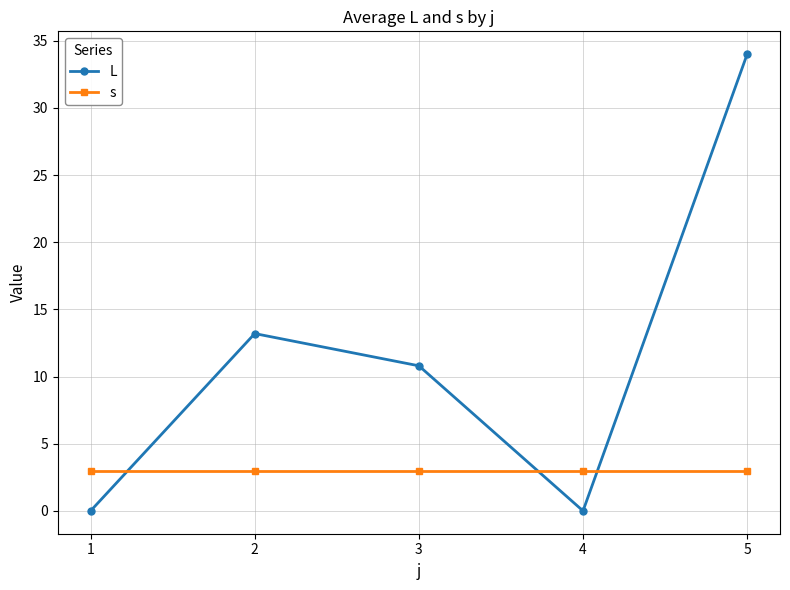

How many values in the L series are below 10?

2